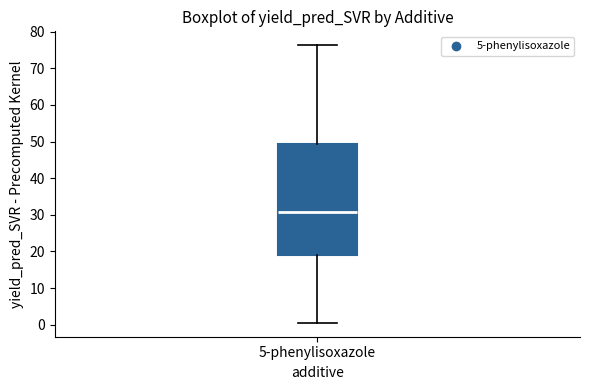

Where is the upper edge of the box for 5-phenylisoxazole on the y-axis? The values are not printed on the chart, so give them approximately, as read against the axis.

49